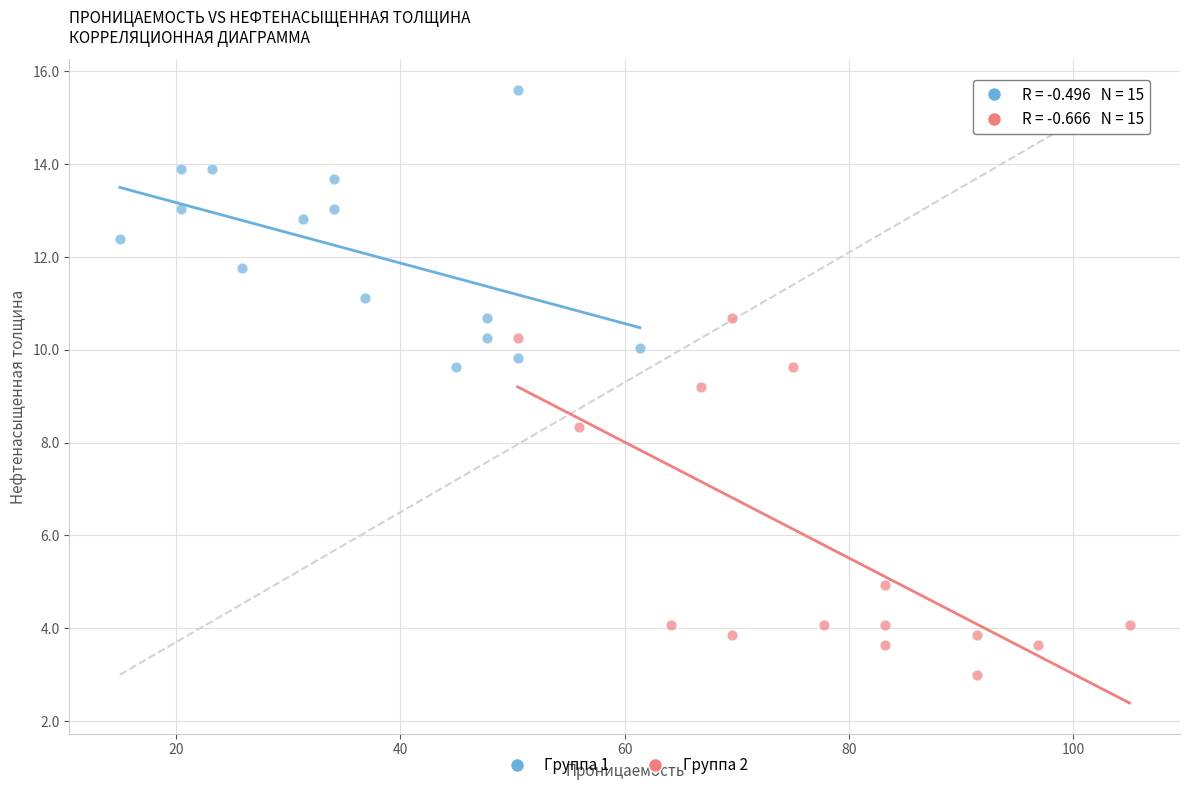

Which series reaches the maximum Y coordinate?

Группа 1